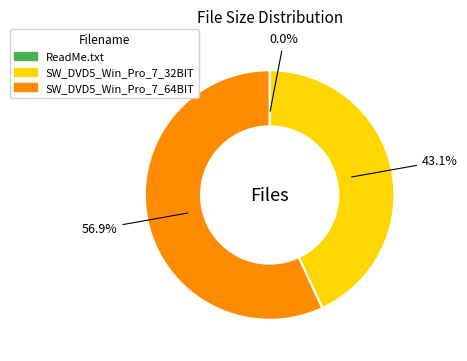

Is there a majority slice in this chart?

Yes